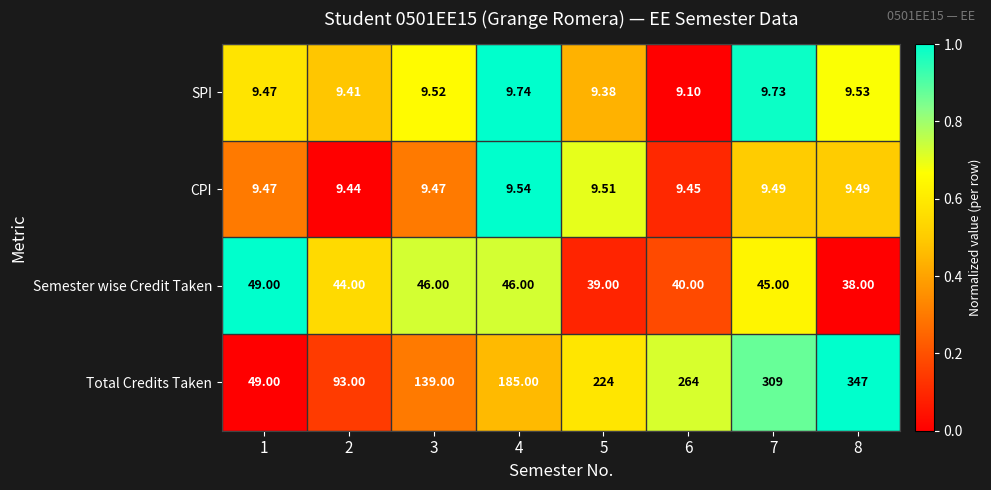

List the series in order of their peak value, highest first.

Total Credits Taken, Semester wise Credit Taken, SPI, CPI